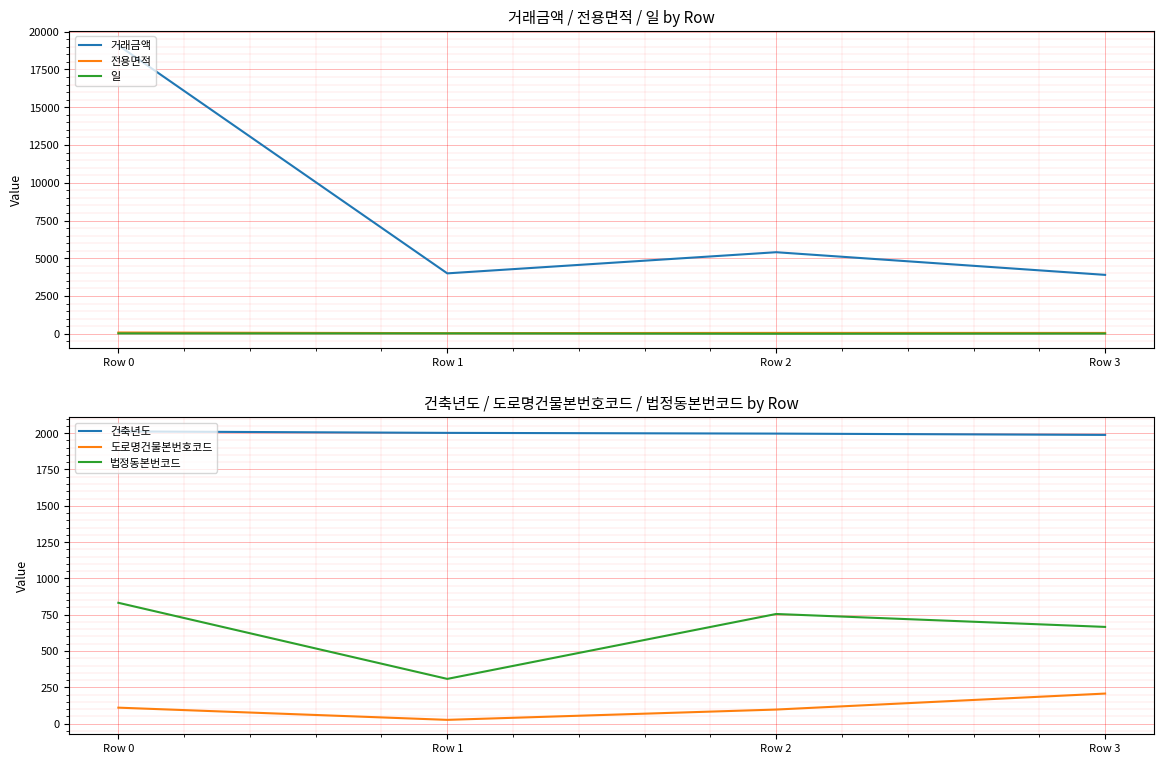

What is the spread (max minus min) of values at Row 1?

3976.0